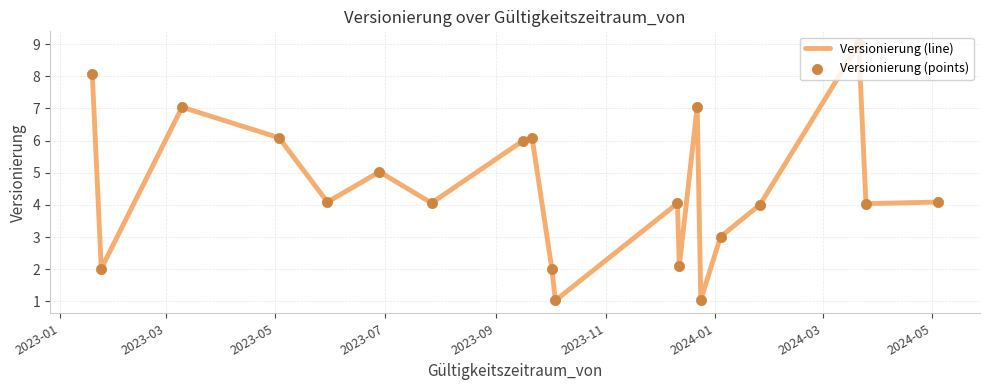

What is the smallest value displayed?

1.0